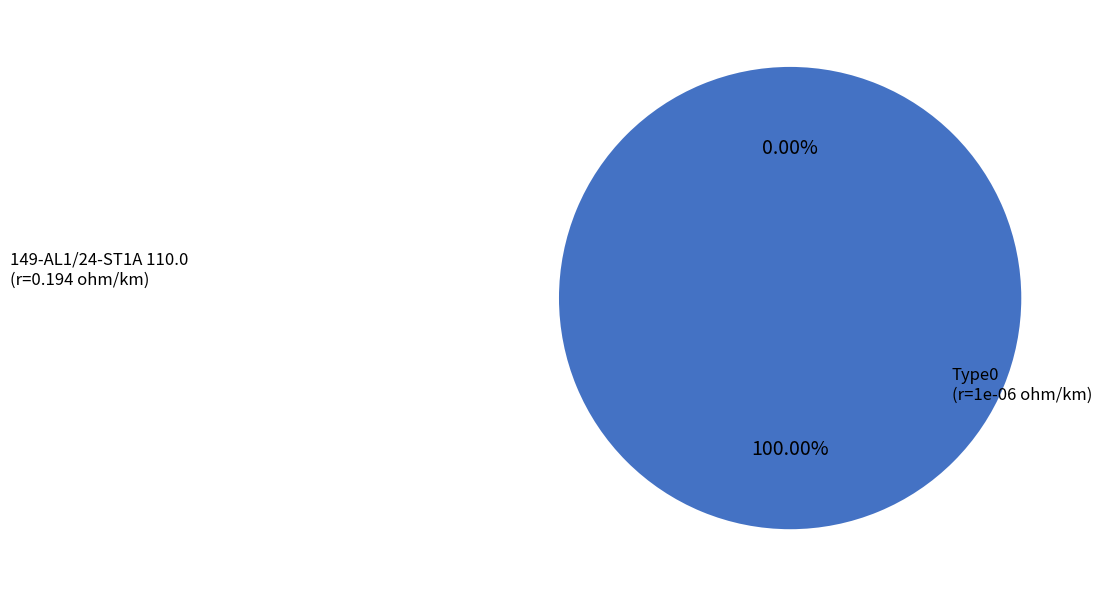

Does 149-AL1/24-ST1A 110.0 represent more than half of the total?

Yes